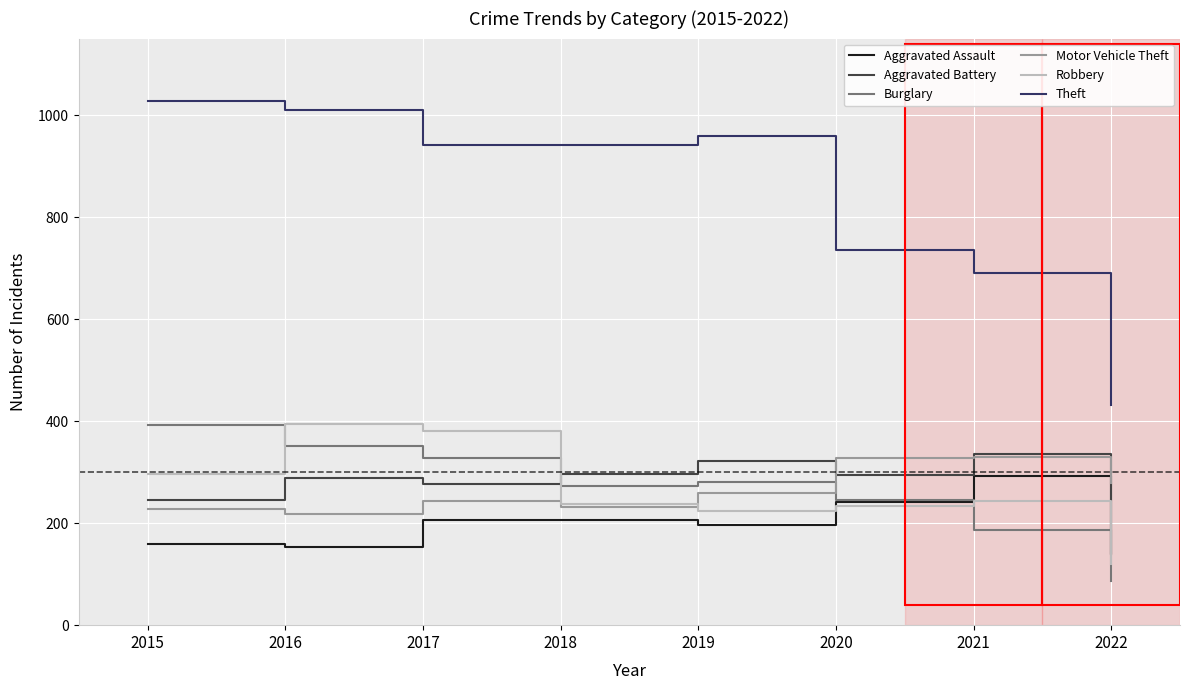

How many lines are shown in the chart?

6